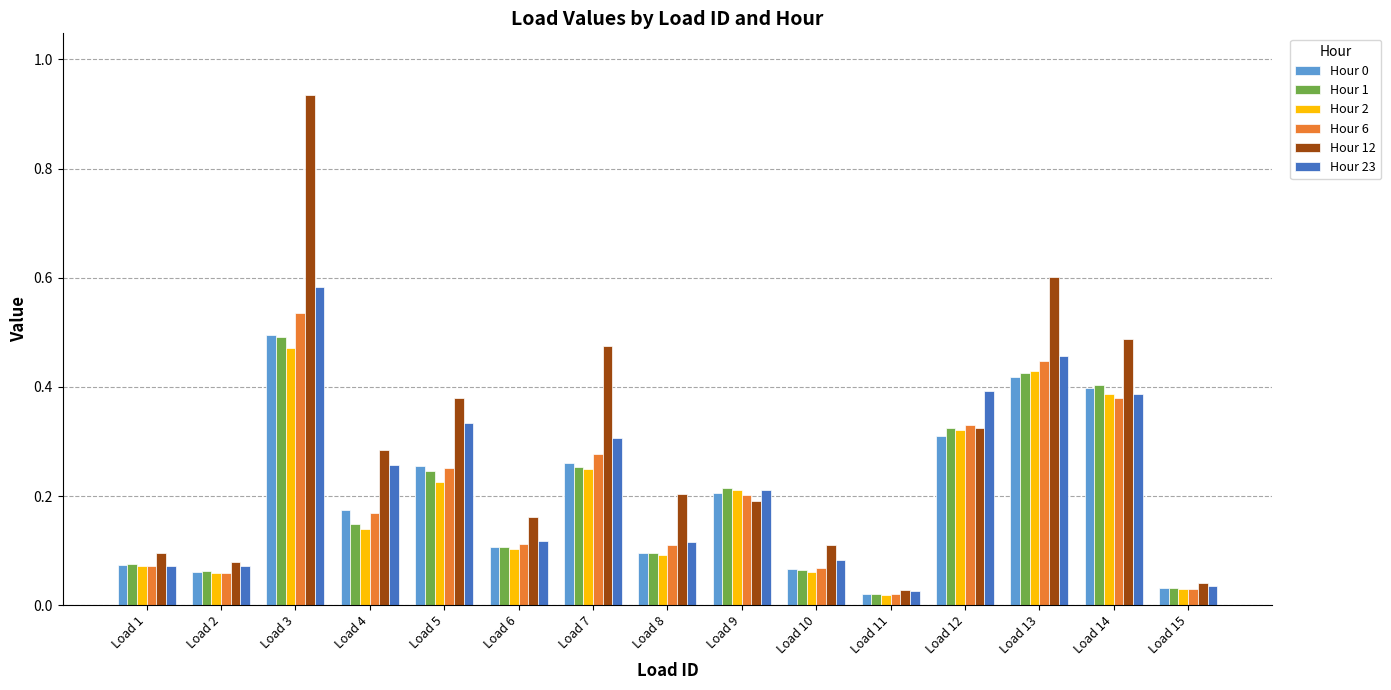

At which category is the sum across all series the highest?

Load 3